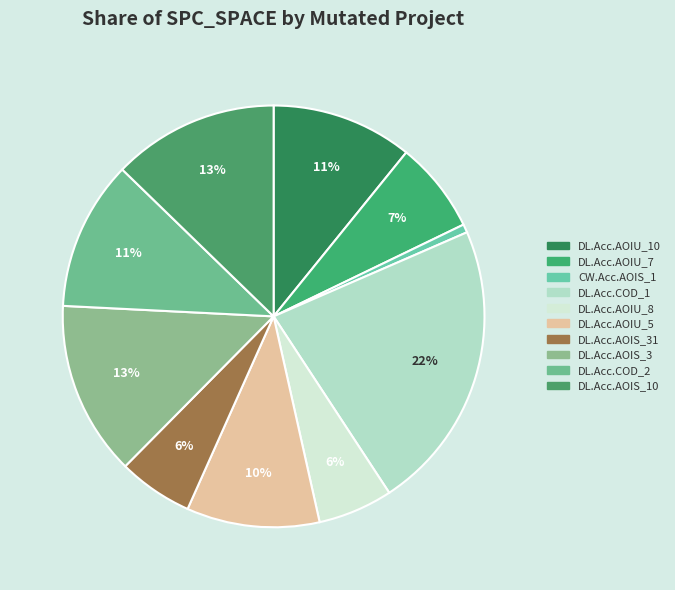

How many slices are in this pie chart?

10